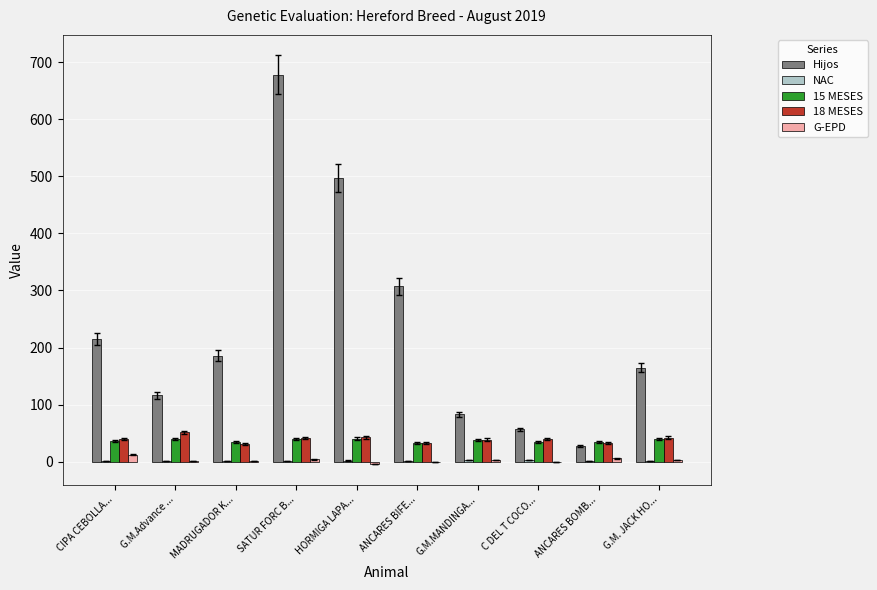

Are the bars grouped side by side (vs. stacked)?

Yes